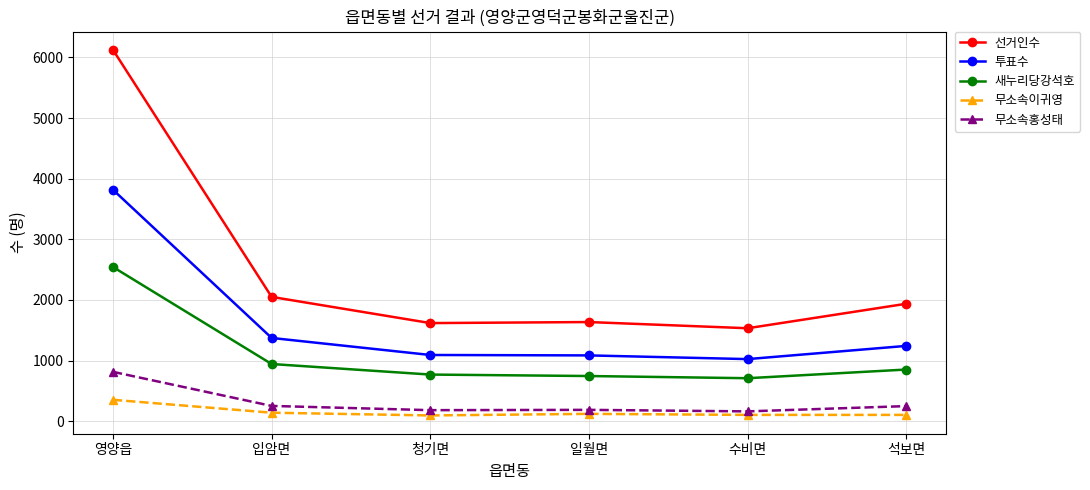

Which category has the highest value in the 무소속홍성태 series?

영양읍